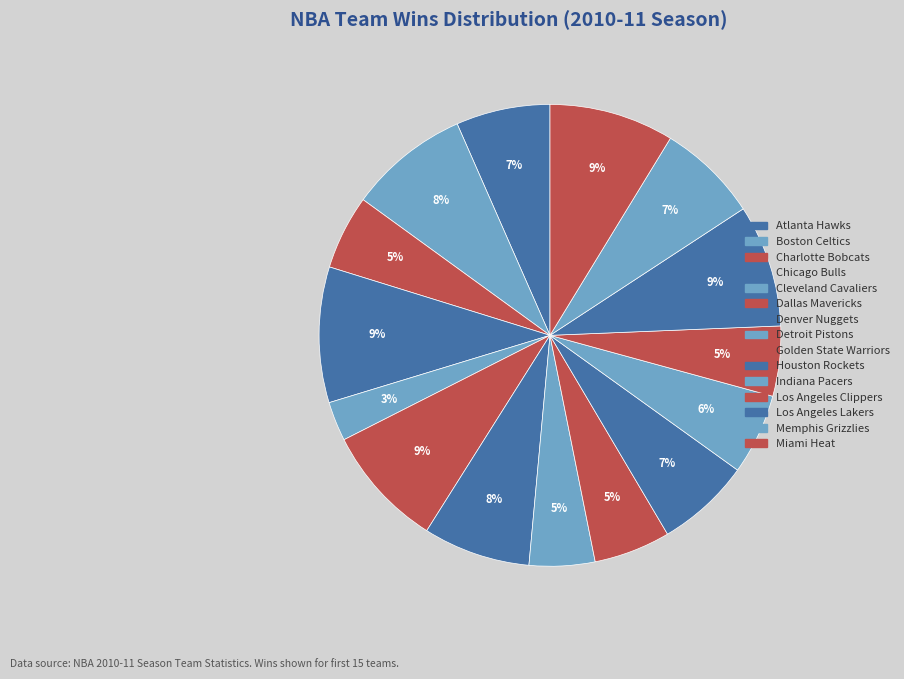

How many slices are in this pie chart?

15